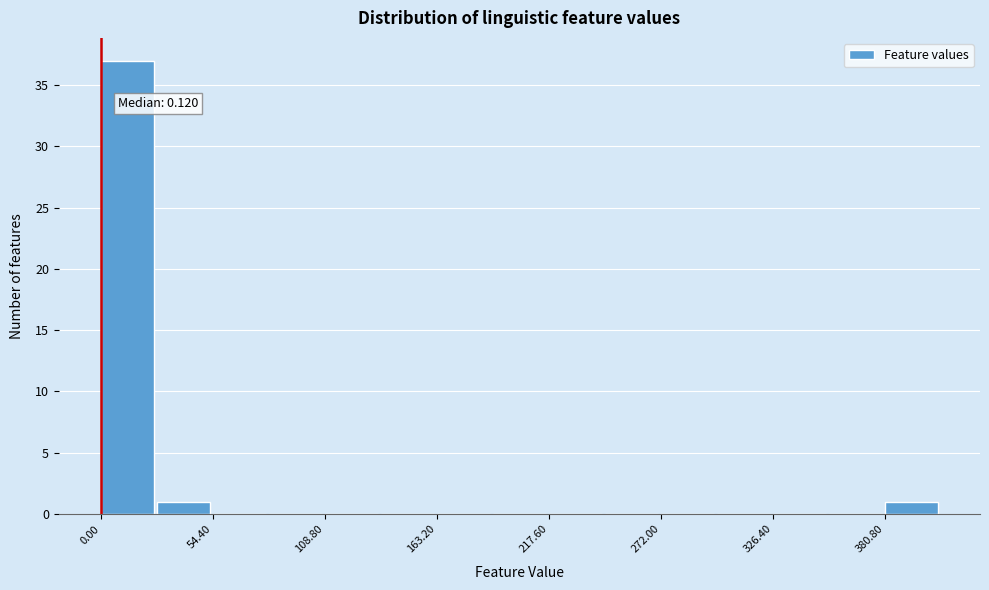

Around what value on the x-axis is the tallest bar? Give the approximate position of its centre, as read against the axis.

10